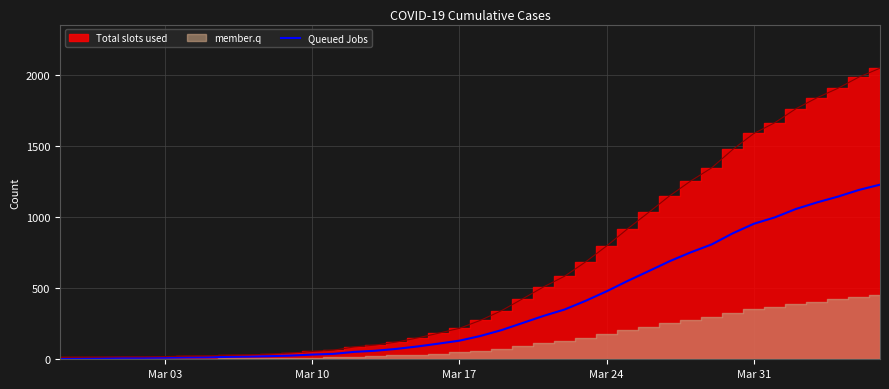

The chart shows a value of 8 at Mar 03. True or false?

True